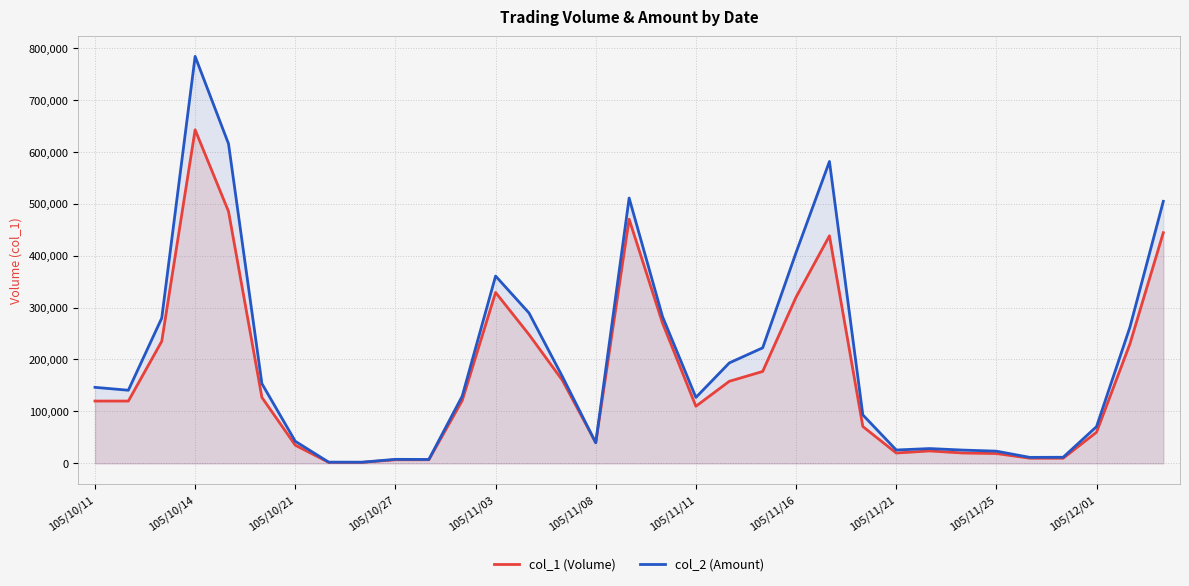

At which category is the sum across all series the highest?

105/10/14